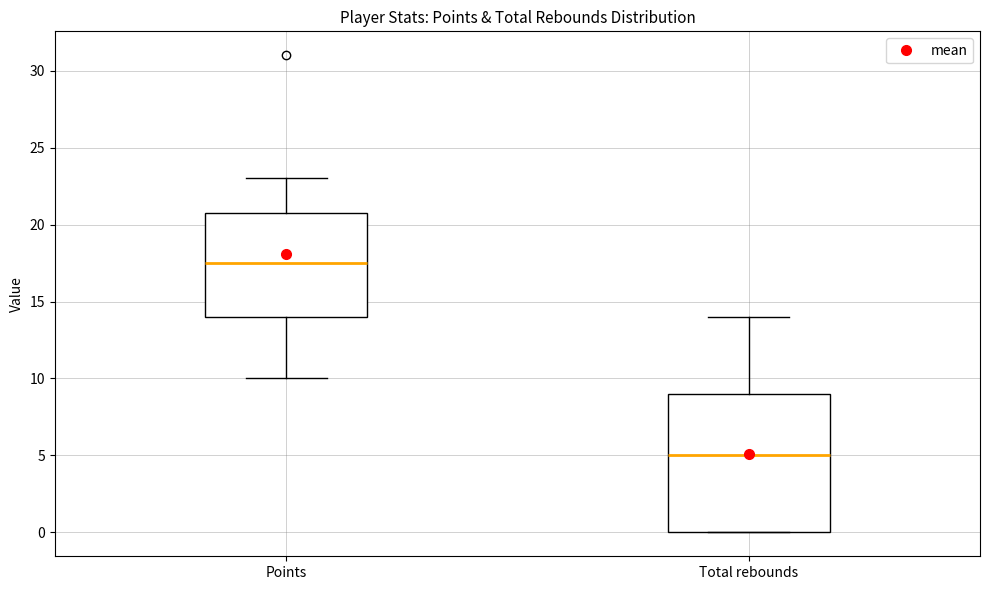

Reading left to right, read every box against the y-axis: the position of its median line, the range the box covers, and the ends of its whiskers. The values are not printed on the chart, so give them approximately, as read against the axis.

Points: median 17.5, box 14.0 to 21.0, whiskers 10.0 to 23.0
Total rebounds: median 5.0, box 0.0 to 9.0, whiskers 0.0 to 14.0